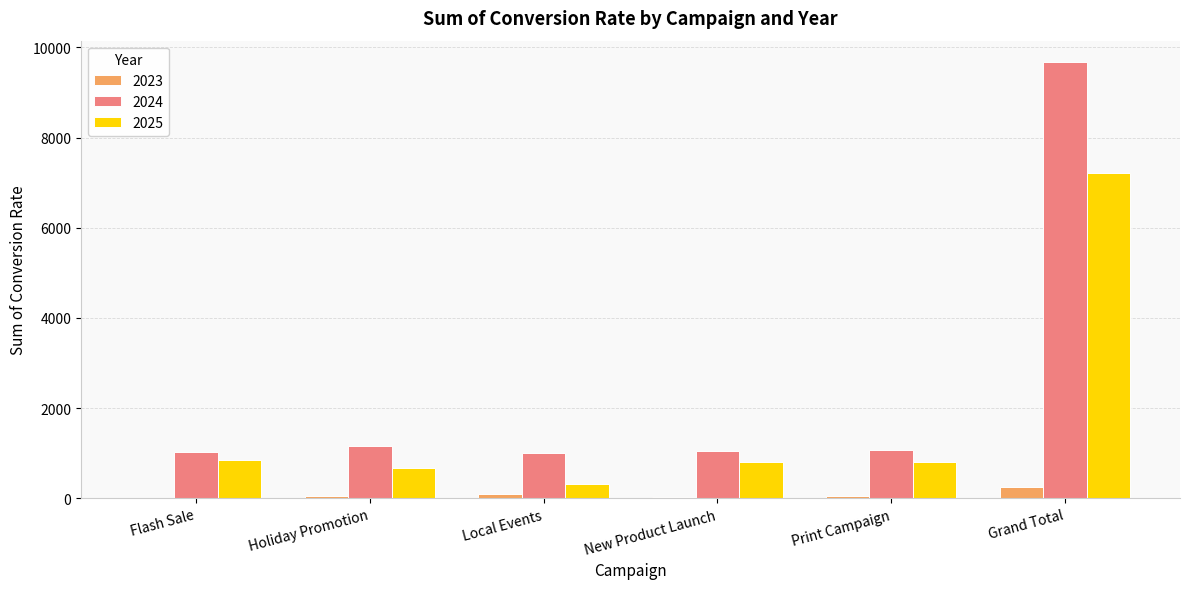

What is the maximum value for 2023?

240.4